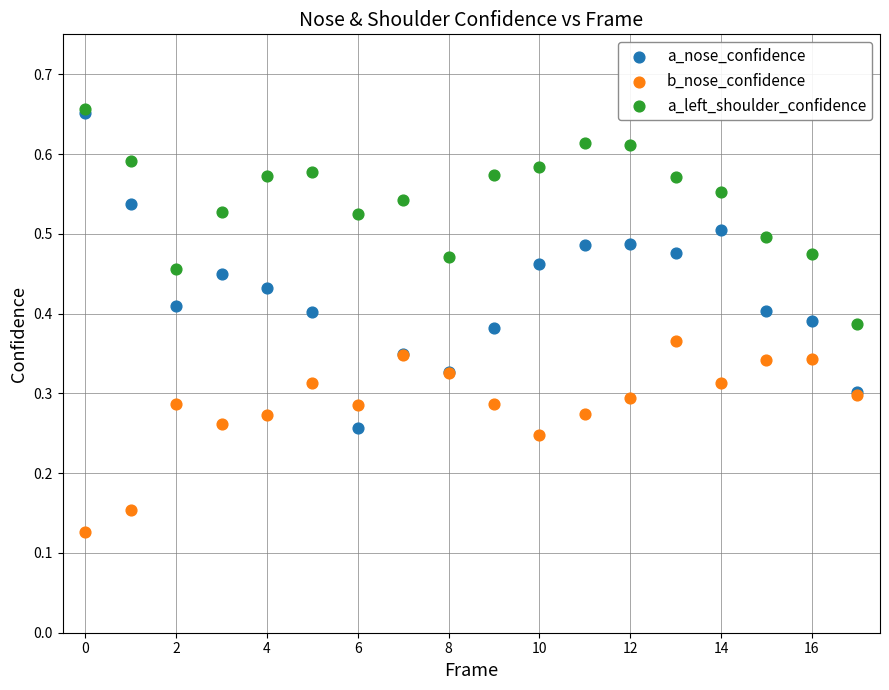

Which series has the widest spread of Y values?

a_nose_confidence